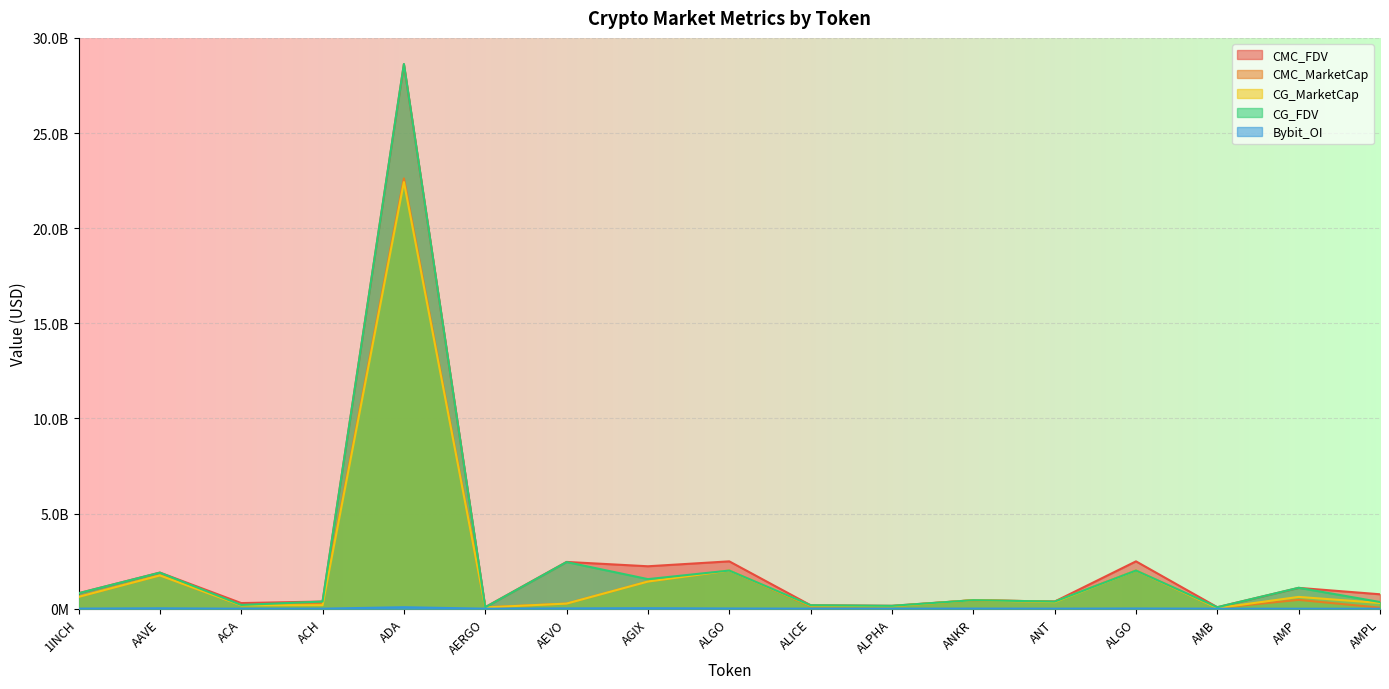

How many lines are shown in the chart?

5